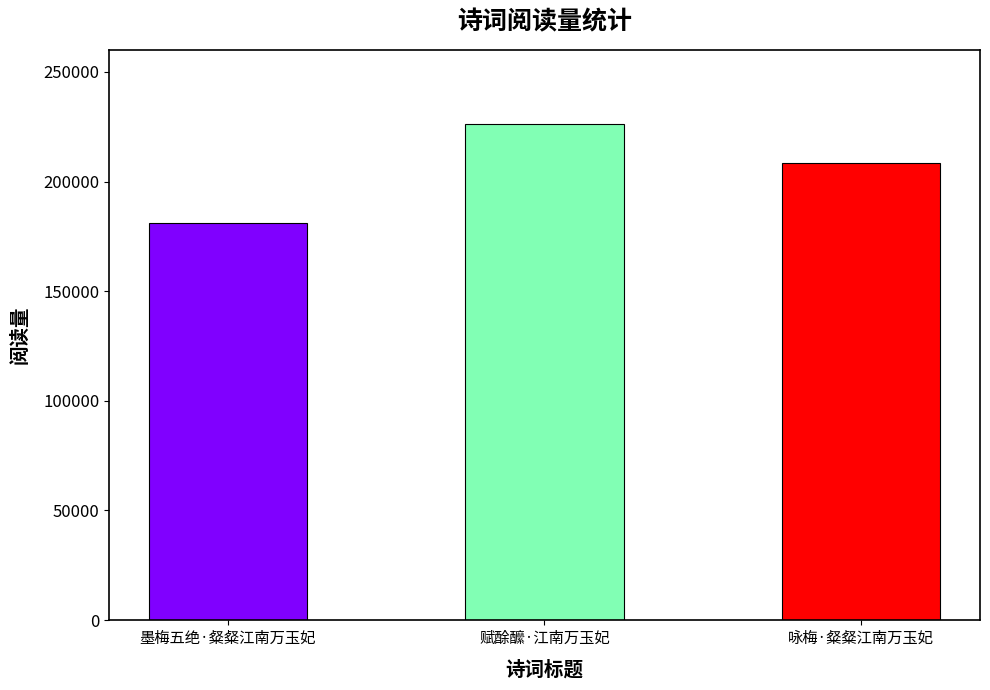

Rank the categories by value from lowest to highest.

墨梅五绝·粲粲江南万玉妃, 咏梅·粲粲江南万玉妃, 赋酴醿·江南万玉妃